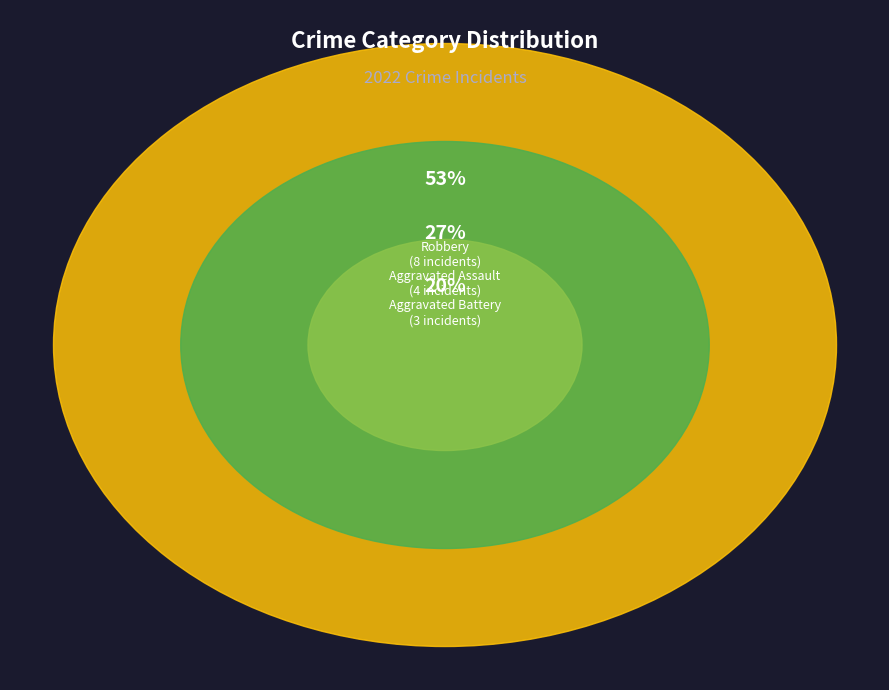

How much of the chart is everything except Aggravated Assault?

73.3%